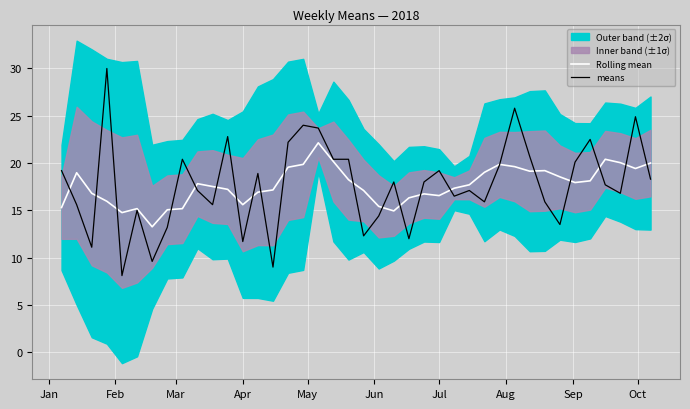

What is the minimum value for Rolling mean?

13.3